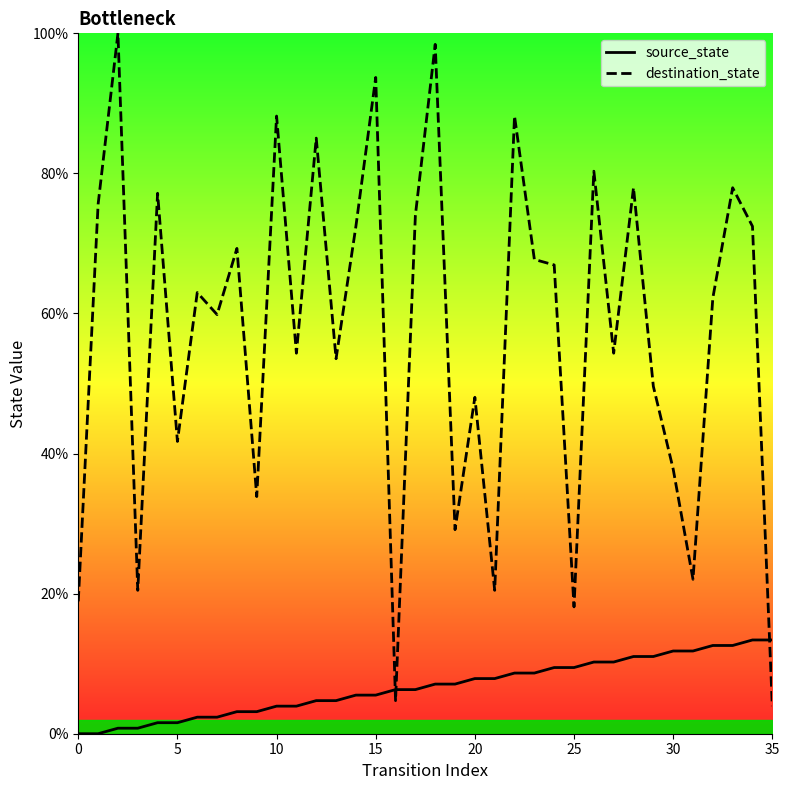

What is the greatest value displayed?

100.0